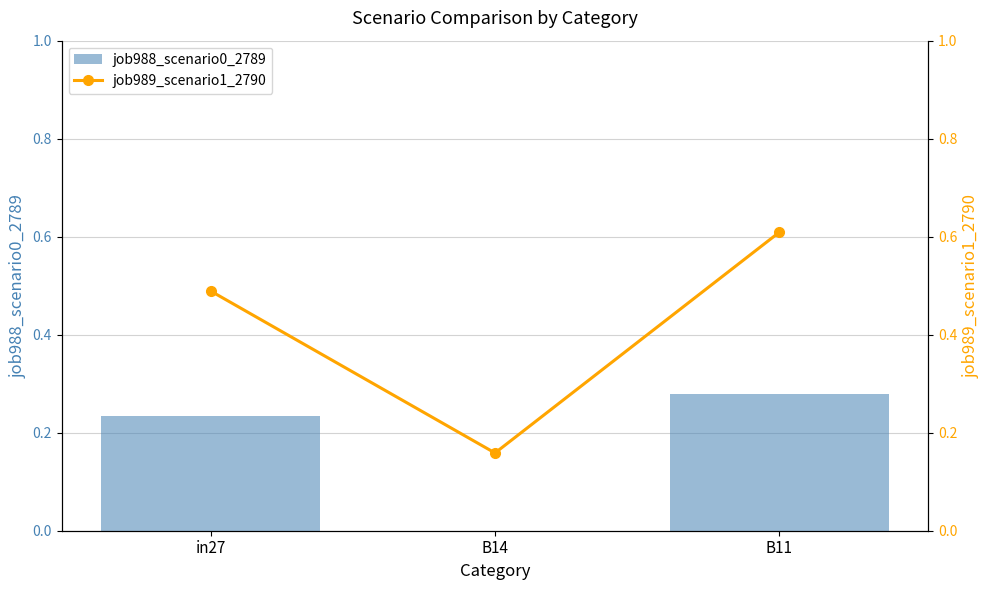

At which label does job989_scenario1_2790 reach its minimum?

B14